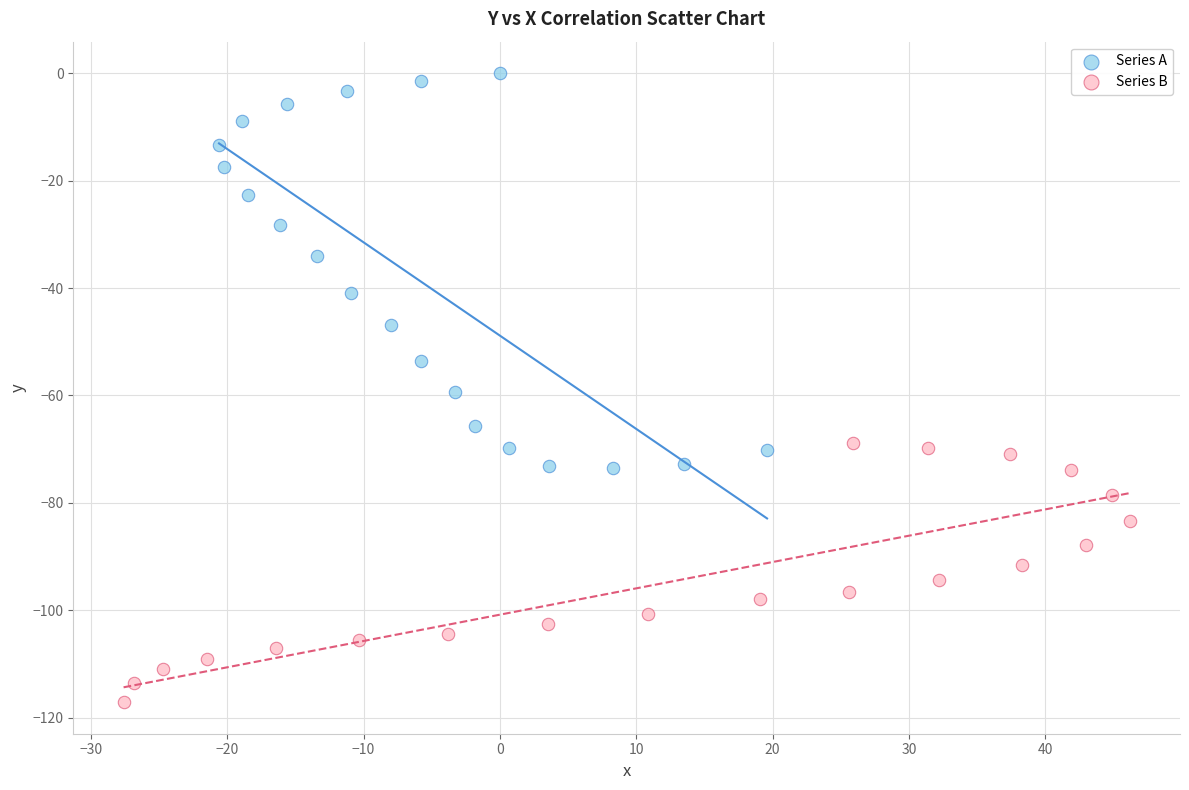

Which series has the widest spread of Y values?

Series A